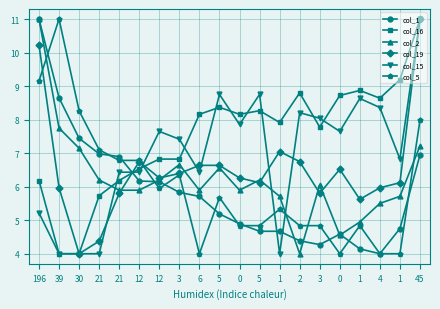

True or false: col_5 has more than 2 points higher than both neighbors.

True